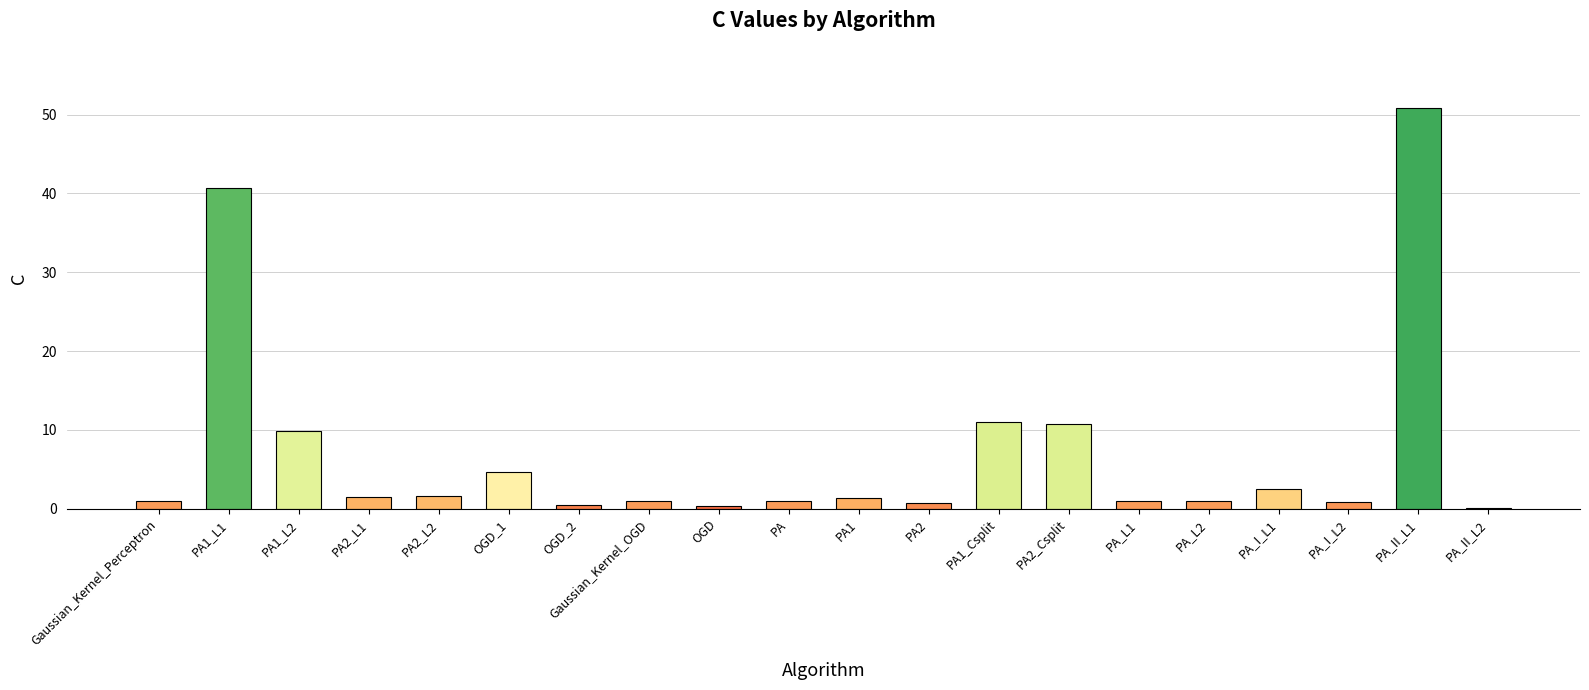

The value at PA2_L1 is 1.5. True or false?

True